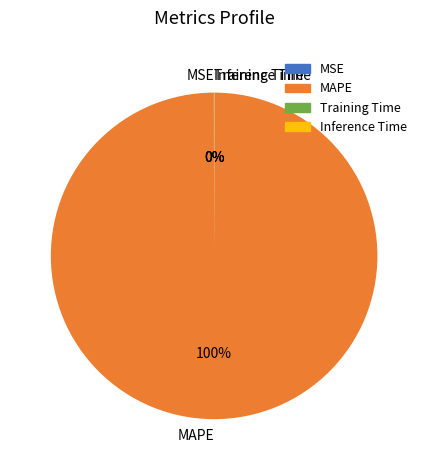

What is the largest slice in the pie chart?

MAPE